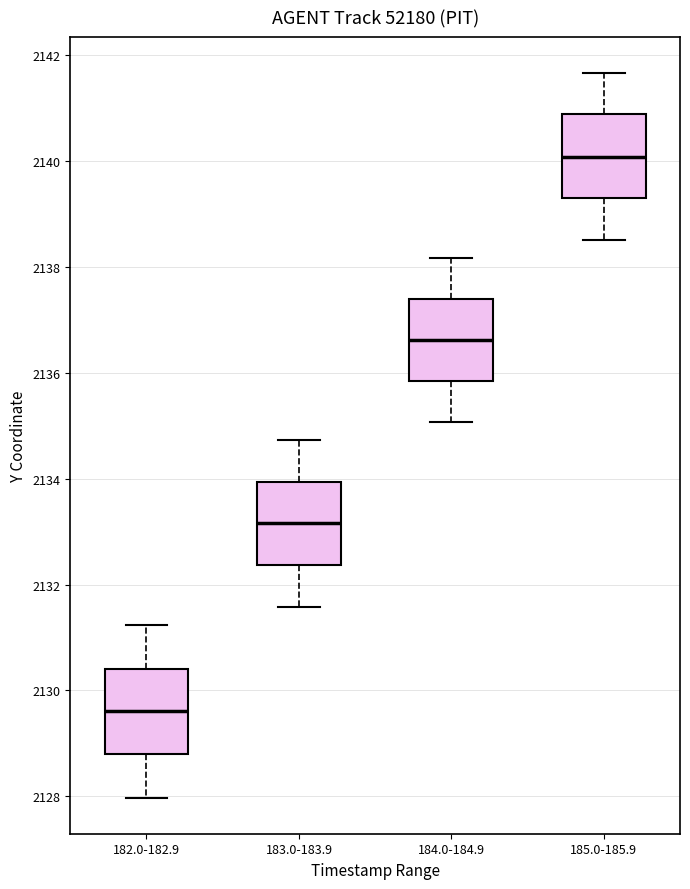

Where is the upper edge of the box for 183.0-183.9 on the y-axis? The values are not printed on the chart, so give them approximately, as read against the axis.

2134.0